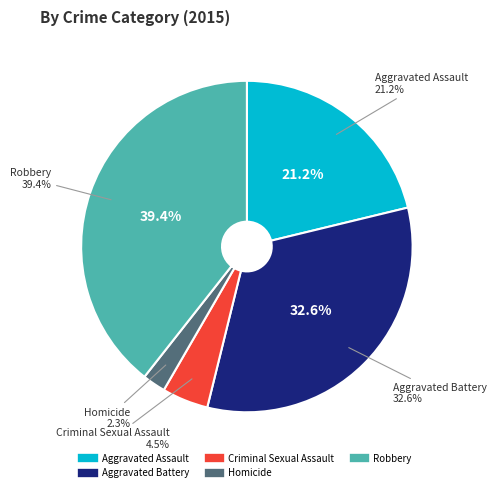

What percentage is NOT represented by Aggravated Assault?

78.8%